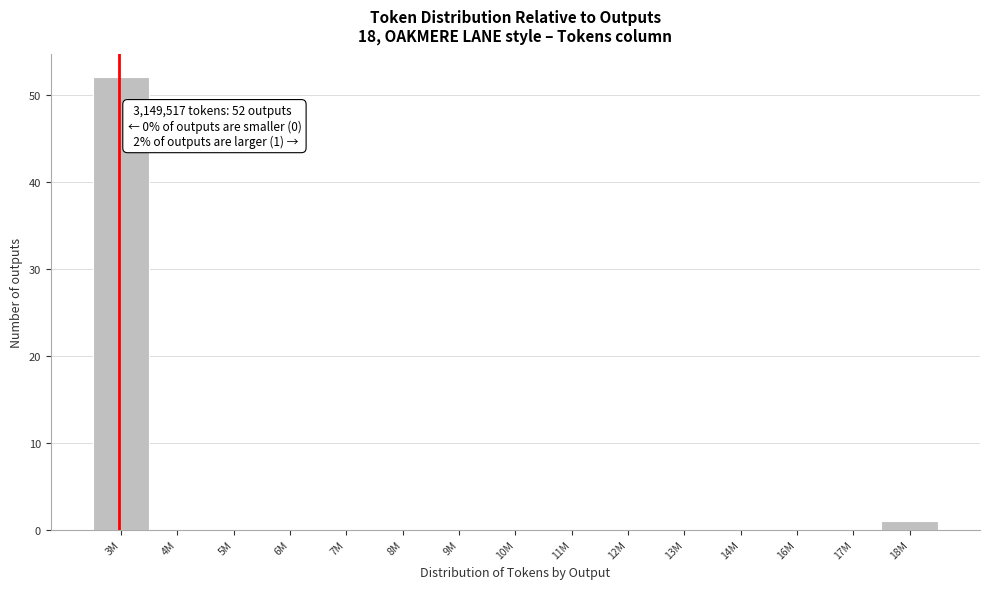

Reading right to left, list all the values displayed in this chart.

18M=1	17M=0	16M=0	14M=0	13M=0	12M=0	11M=0	10M=0	9M=0	8M=0	7M=0	6M=0	5M=0	4M=0	3M=52